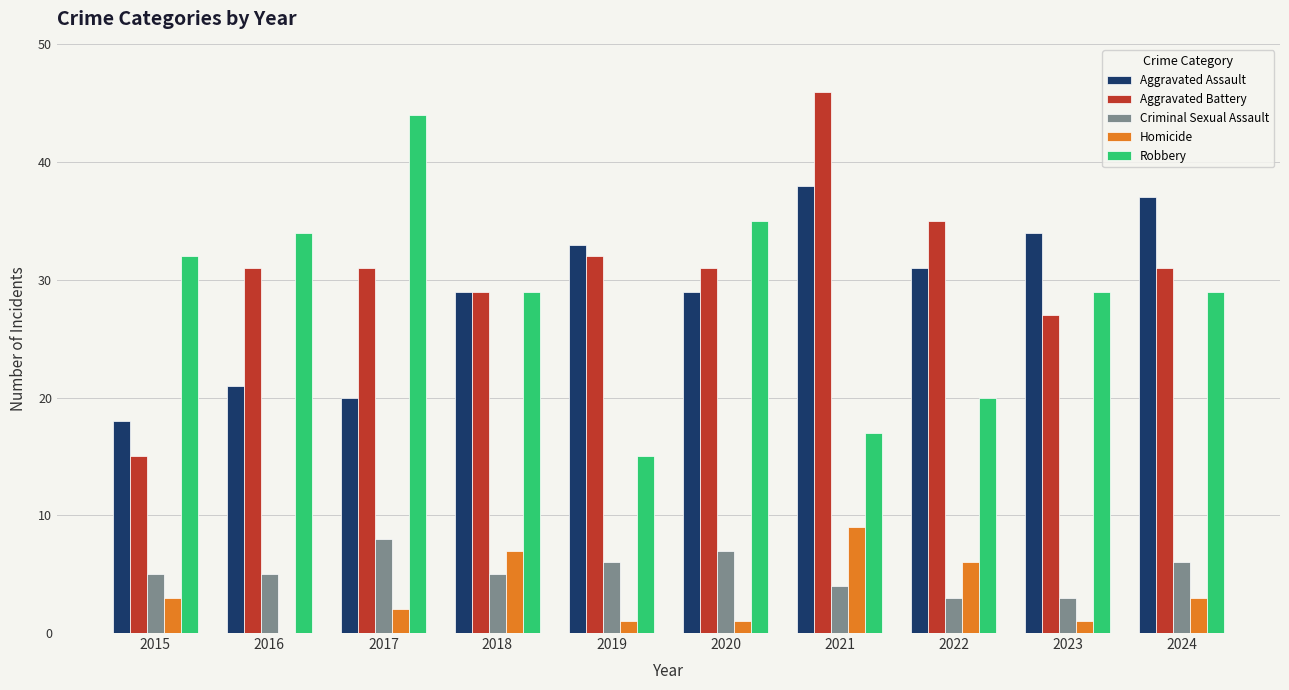

Reading left to right, extract all data points from this chart.

Aggravated Assault: 2015=18	2016=21	2017=20	2018=29	2019=33	2020=29	2021=38	2022=31	2023=34	2024=37
Aggravated Battery: 2015=15	2016=31	2017=31	2018=29	2019=32	2020=31	2021=46	2022=35	2023=27	2024=31
Criminal Sexual Assault: 2015=5	2016=5	2017=8	2018=5	2019=6	2020=7	2021=4	2022=3	2023=3	2024=6
Homicide: 2015=3	2016=0	2017=2	2018=7	2019=1	2020=1	2021=9	2022=6	2023=1	2024=3
Robbery: 2015=32	2016=34	2017=44	2018=29	2019=15	2020=35	2021=17	2022=20	2023=29	2024=29